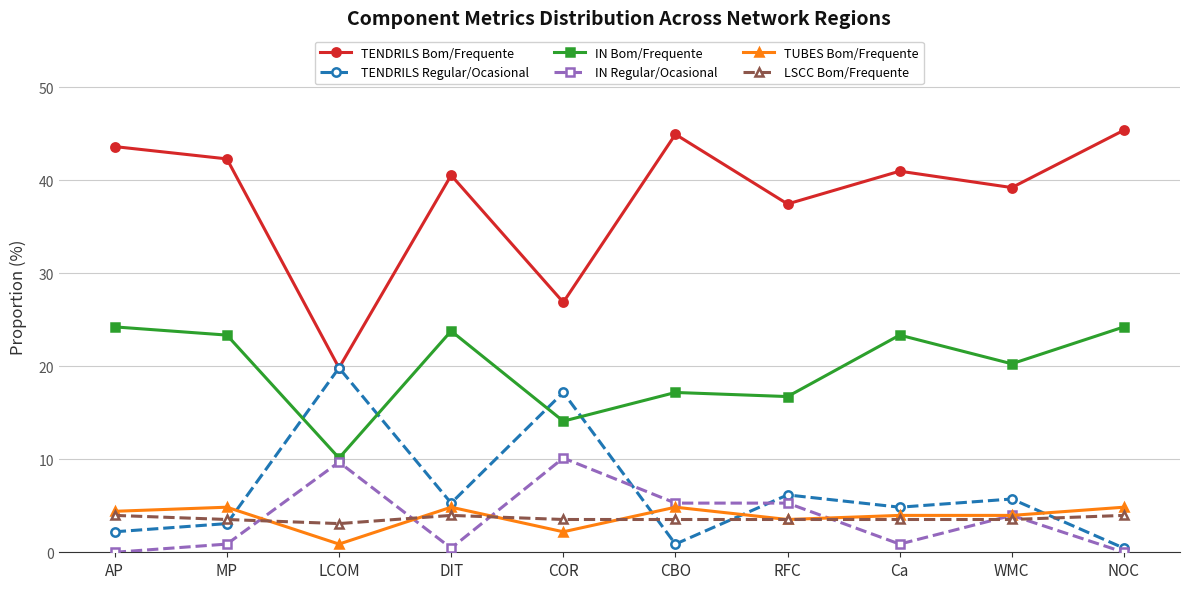

Does the chart display data point markers on the line(s)?

Yes